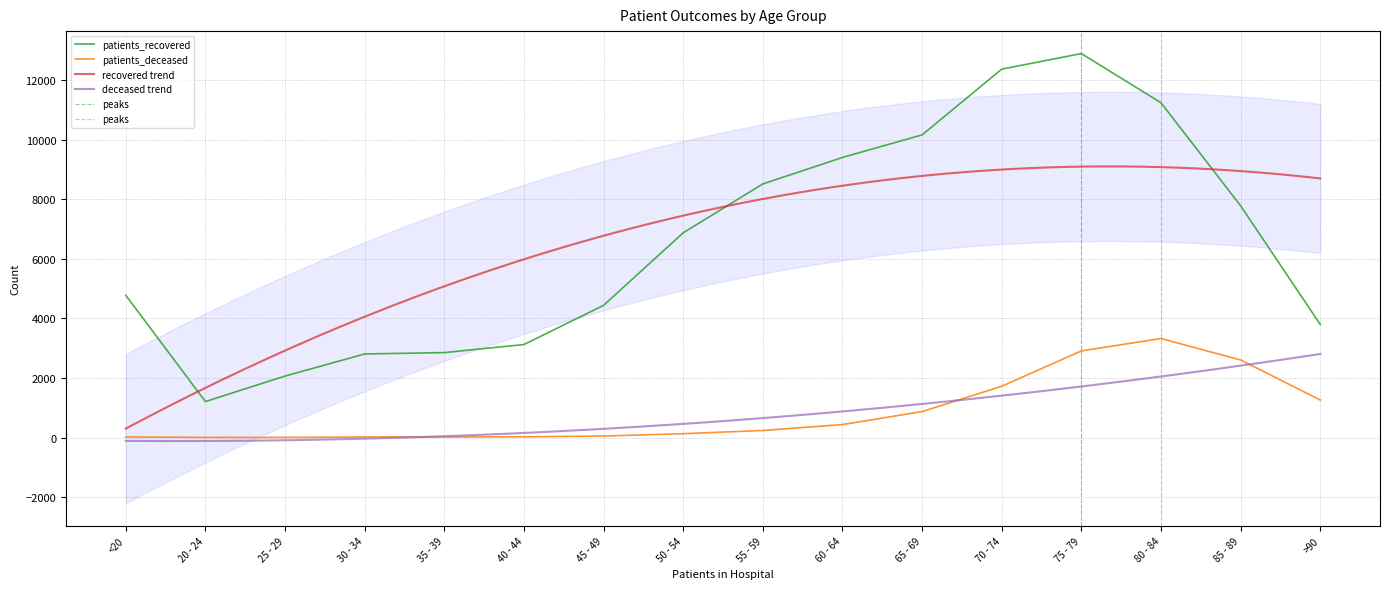

Is this an area chart (filled region under the line)?

No